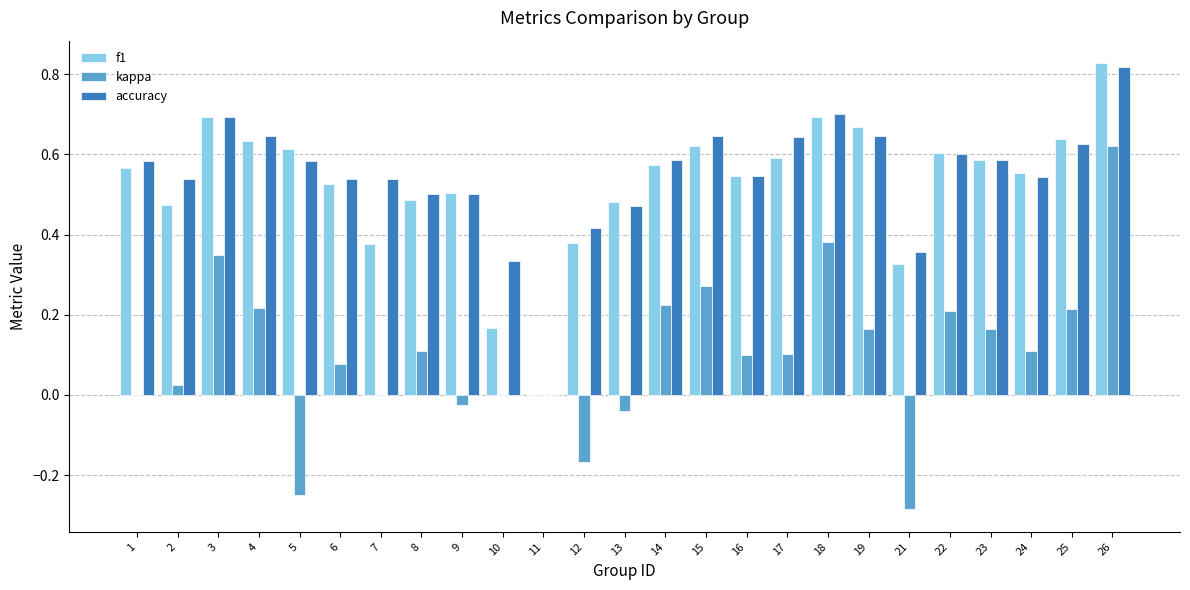

Which category has the highest value in the kappa series?

26